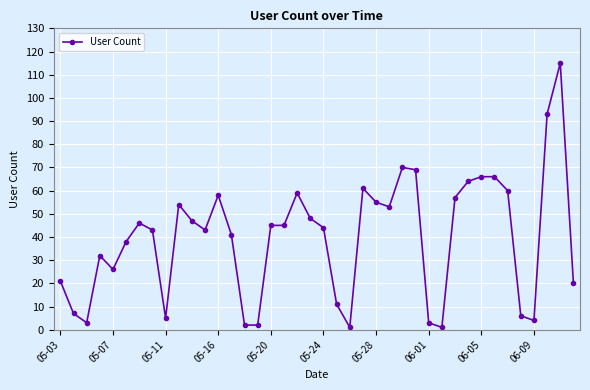

How many lines are shown in the chart?

1